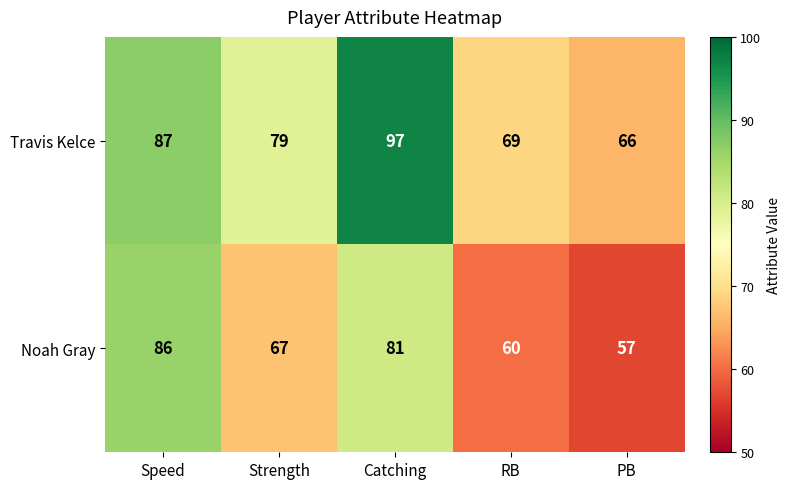

Read the Noah Gray value at Catching, to the nearest 5.

80